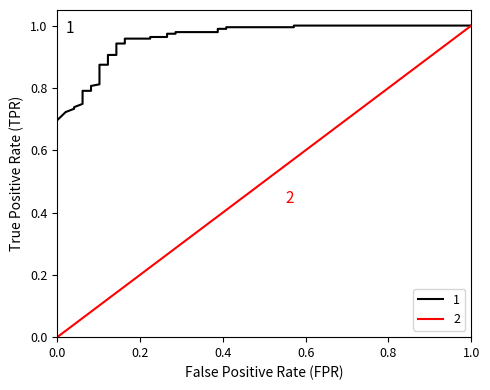

Is it true that the value at 8 is 0.3?

False